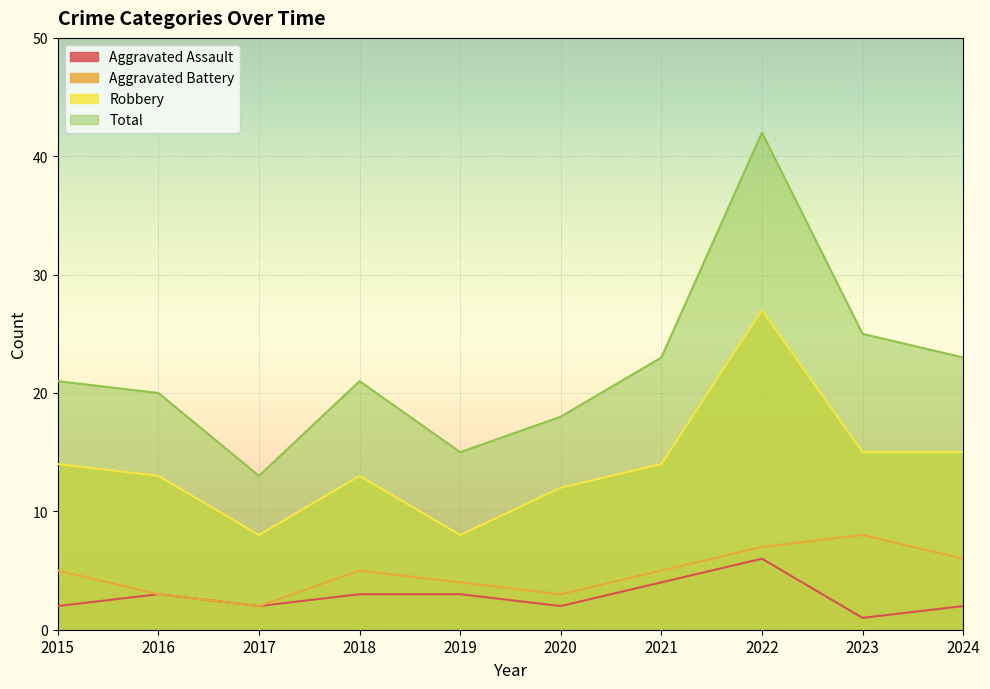

Rank the series by their maximum value, from highest to lowest.

Total, Robbery, Aggravated Battery, Aggravated Assault